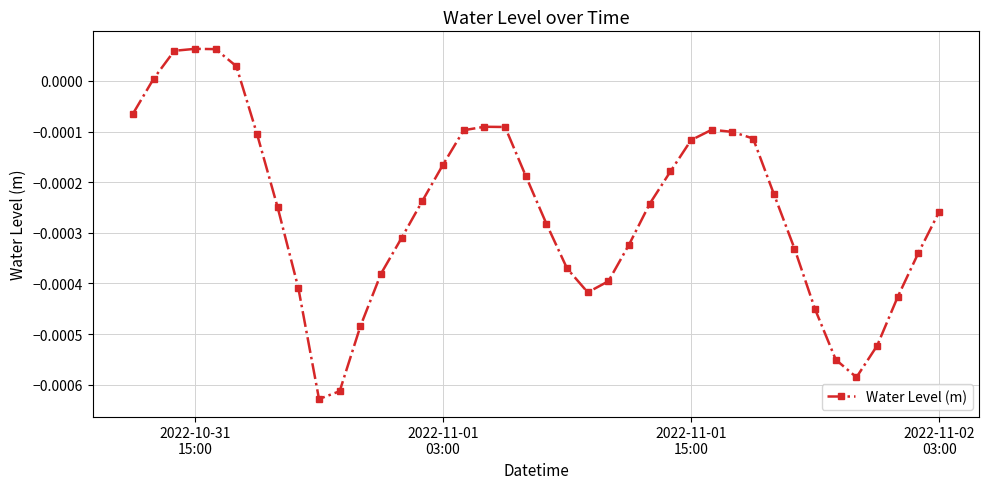

True or false: the data has more than 1 interior local peaks.

True